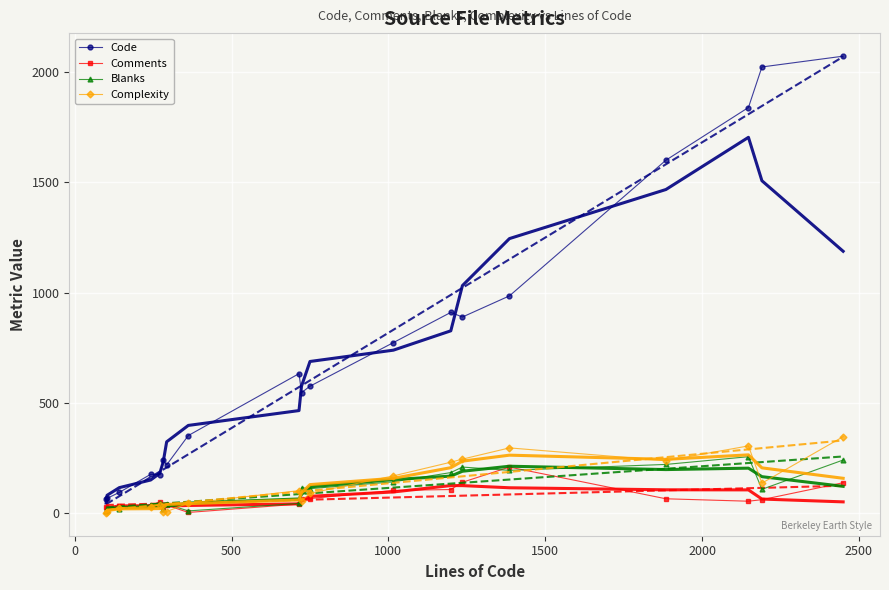

What is the greatest value displayed?

2073.0